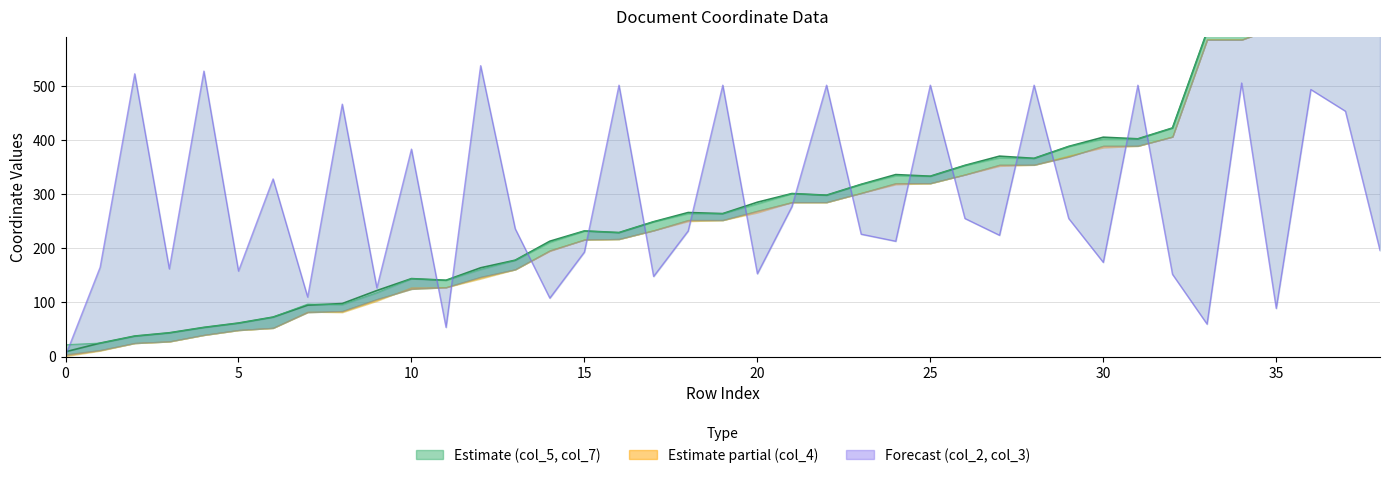

At which category is the sum across all series the highest?

37